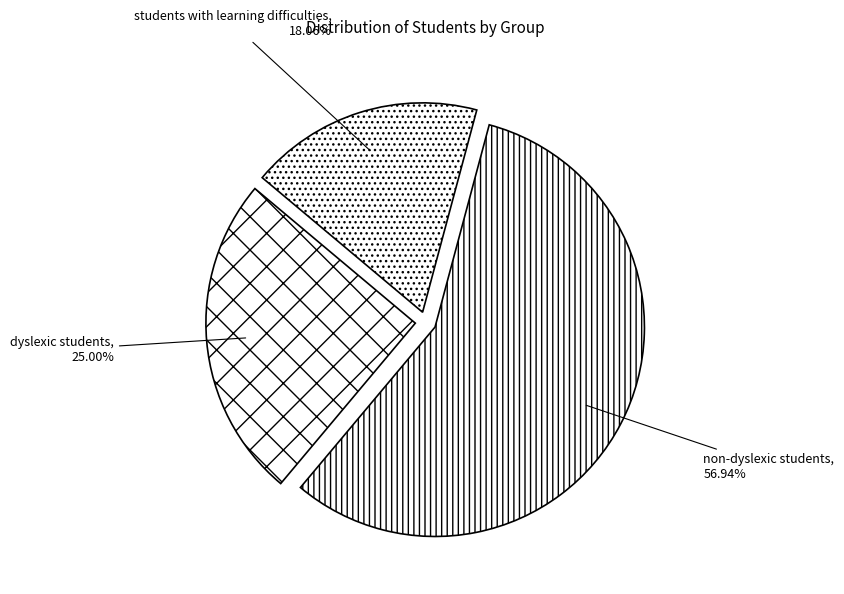

Which category accounts for the majority?

non-dyslexic students